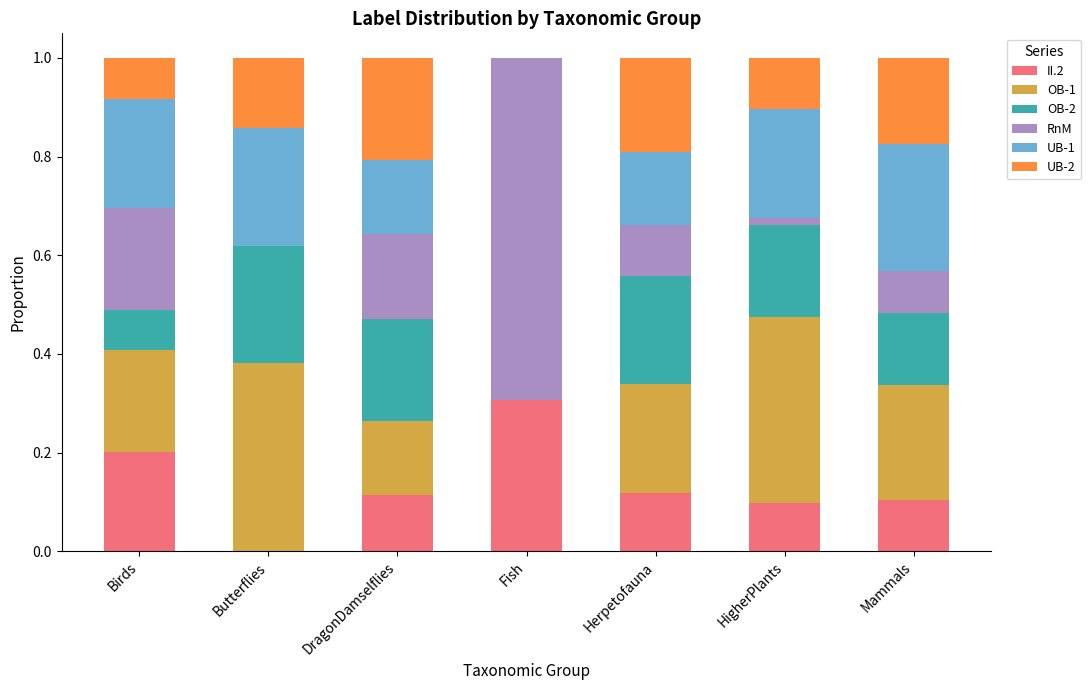

Which category has the highest value in the II.2 series?

Fish